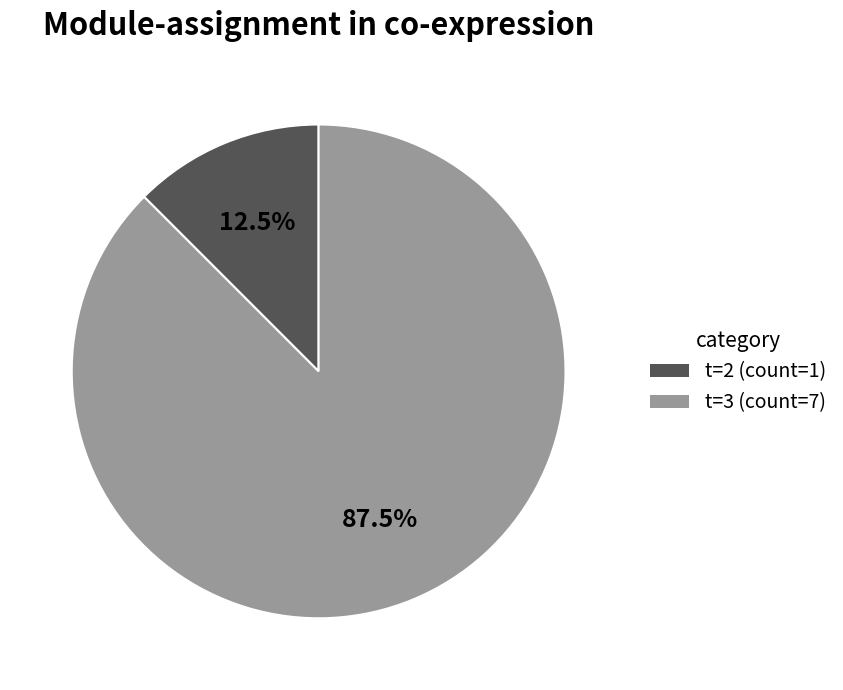

How many slices are in this pie chart?

2